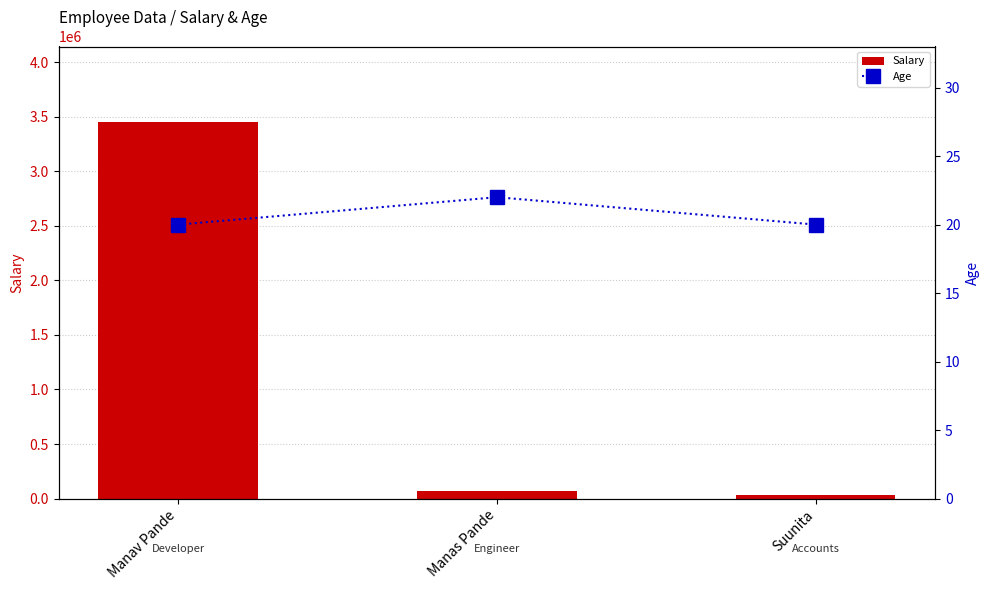

Is it true that Salary equals 4833241 at Manav Pande?

False